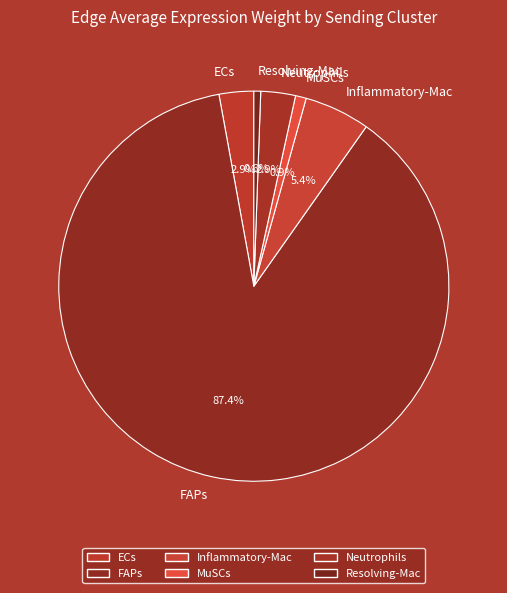

Which slice is the largest?

FAPs